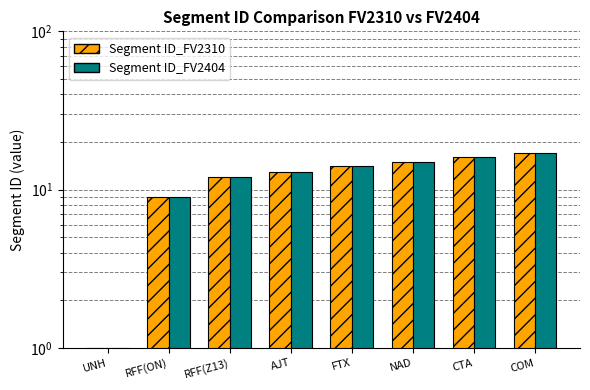

At which label does Segment ID_FV2310 reach its minimum?

UNH